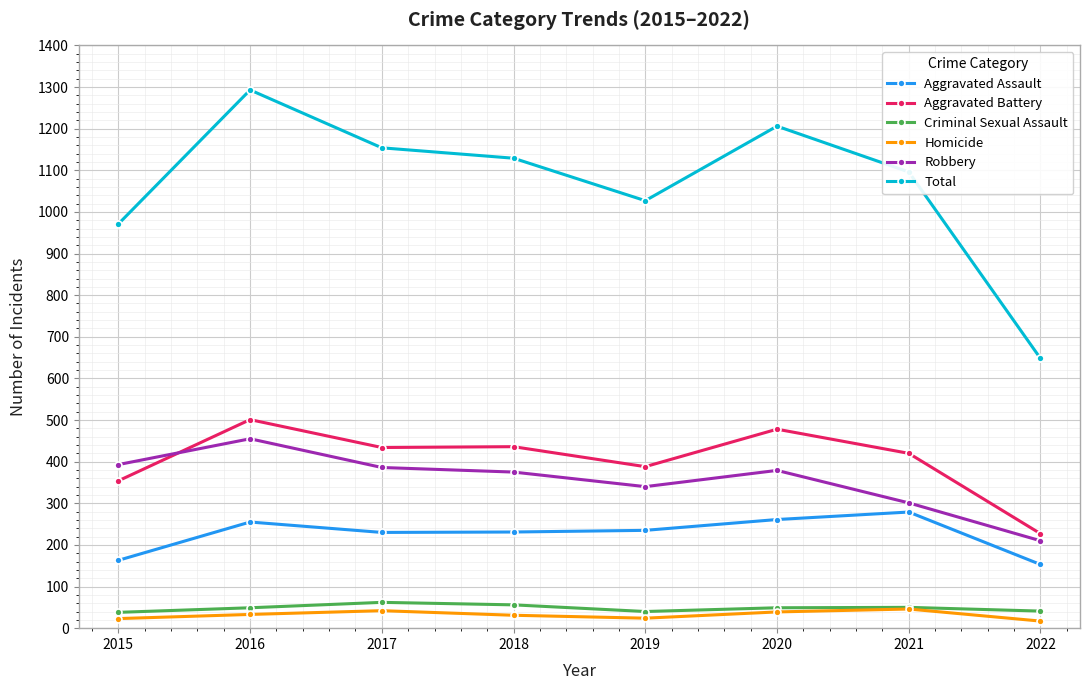

Count the number of categories in the chart.

8